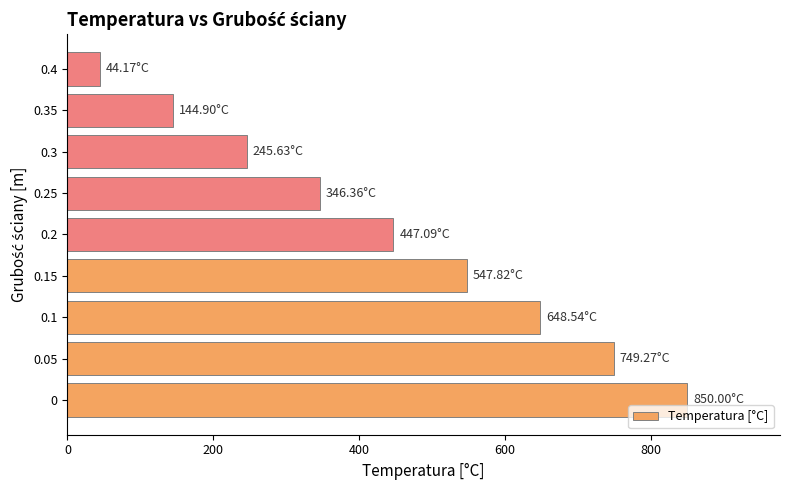

What is the difference between the values at 0 and 0.2?

402.9